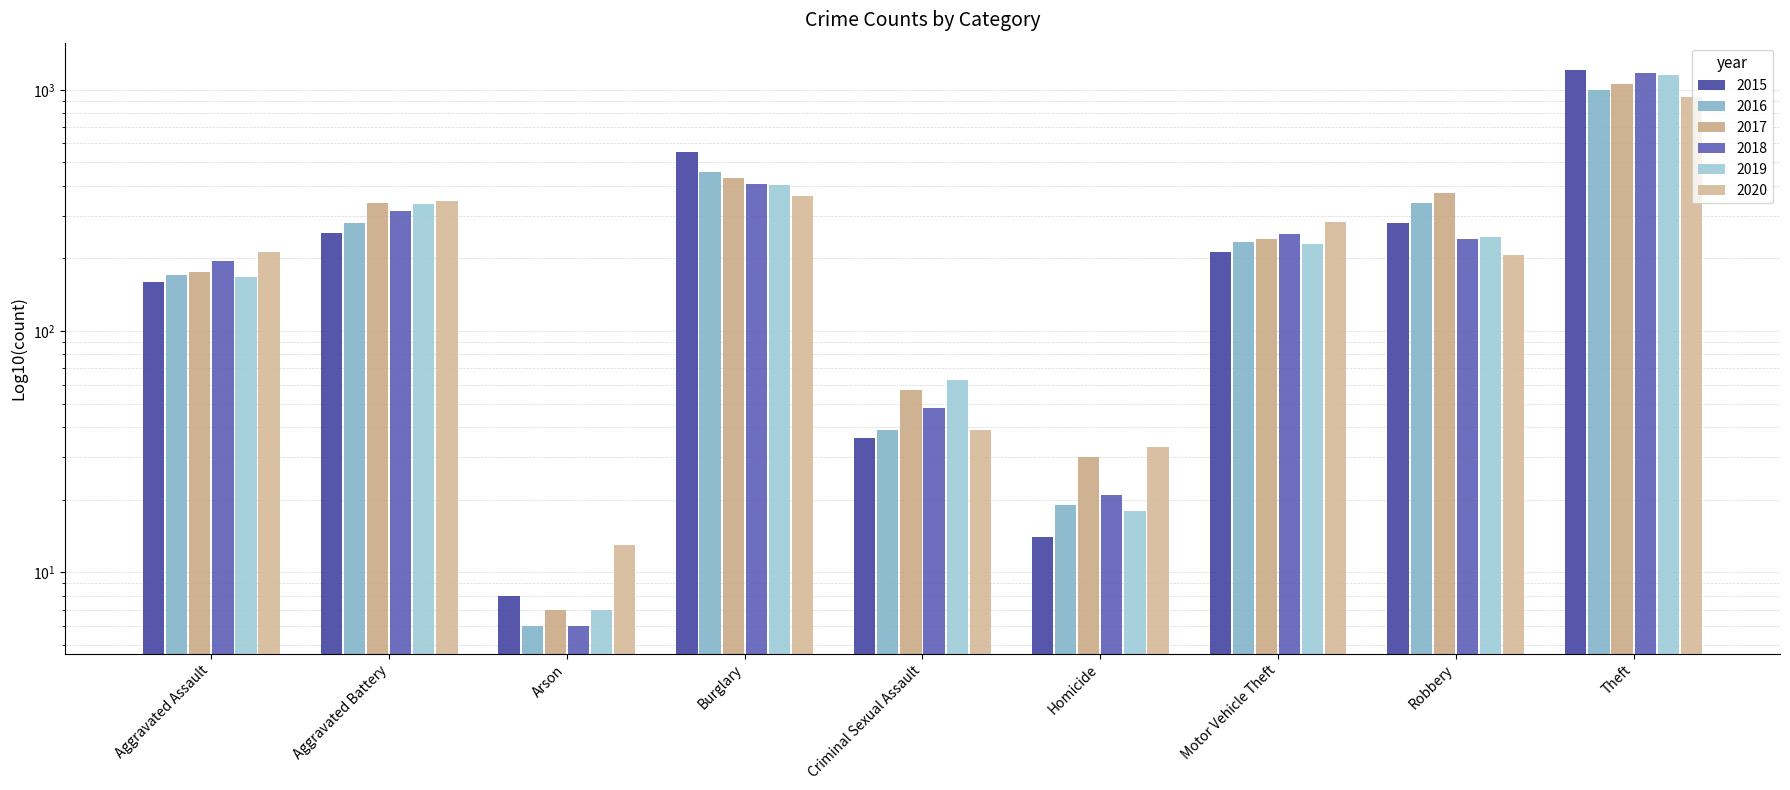

What position from the left is Aggravated Battery?

2